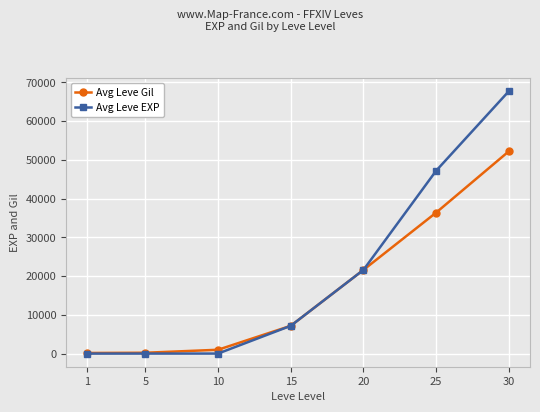

What is the total value across all series at 1?

161